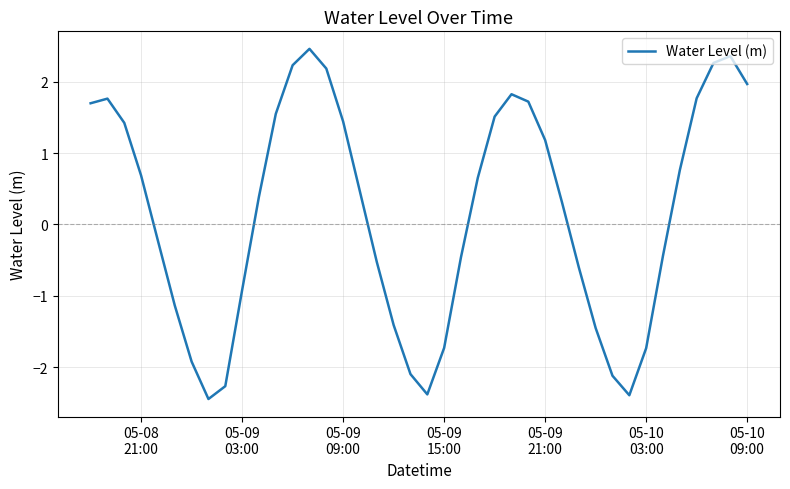

How many lines are shown in the chart?

1